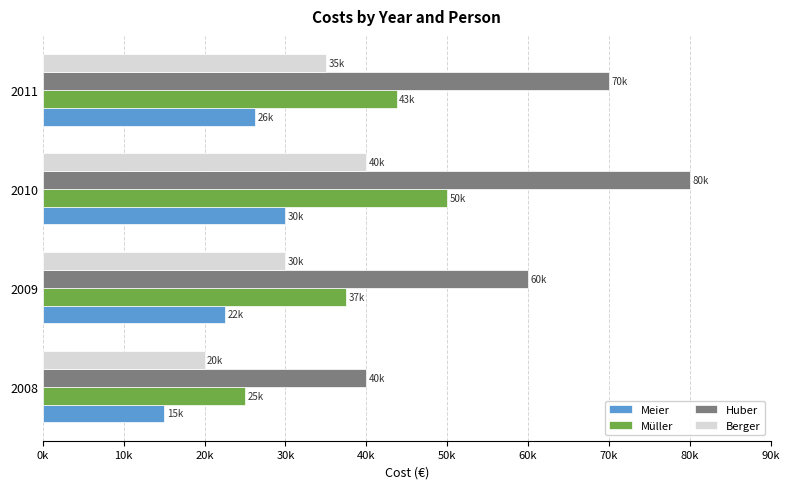

What is the value of the Huber bar at the 1st from the left?

40000